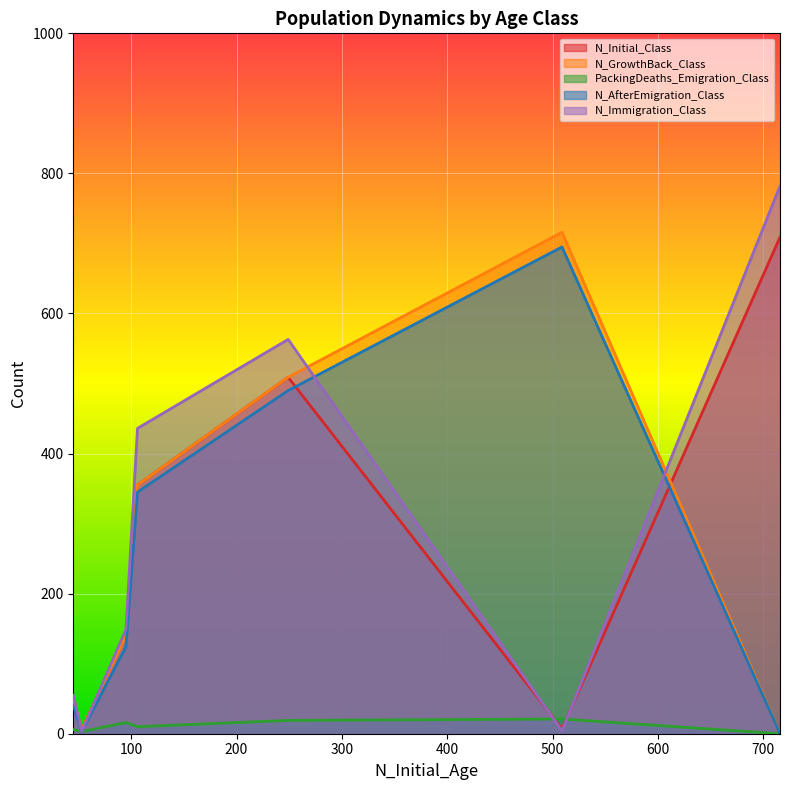

What is the total value across all series at 716?

1491